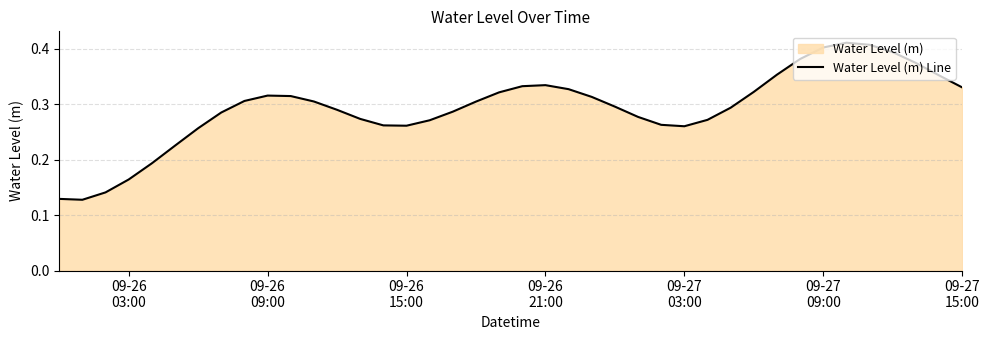

Is it true that the value at 36 is 0.6?

False